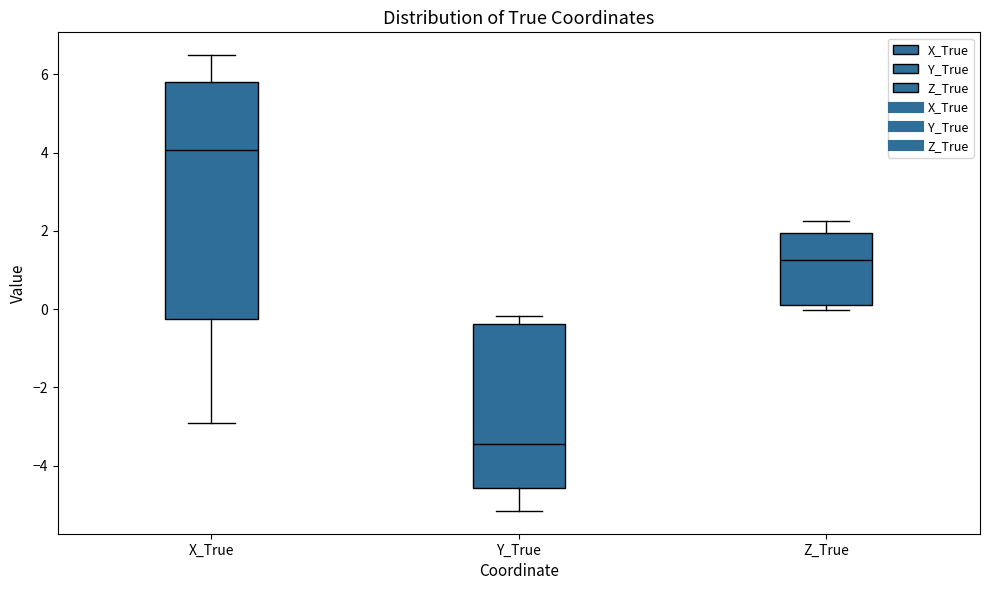

Reading left to right, transcribe this box plot: for each box, give where its median line is, the range the box spans, and where its two whiskers end, as read against the y-axis. The values are not printed on the chart, so give them approximately, as read against the axis.

X_True: median 4.0, box -0.2 to 5.8, whiskers -3.0 to 6.4
Y_True: median -3.4, box -4.6 to -0.4, whiskers -5.2 to -0.2
Z_True: median 1.2, box 0.2 to 2.0, whiskers 0.0 to 2.2